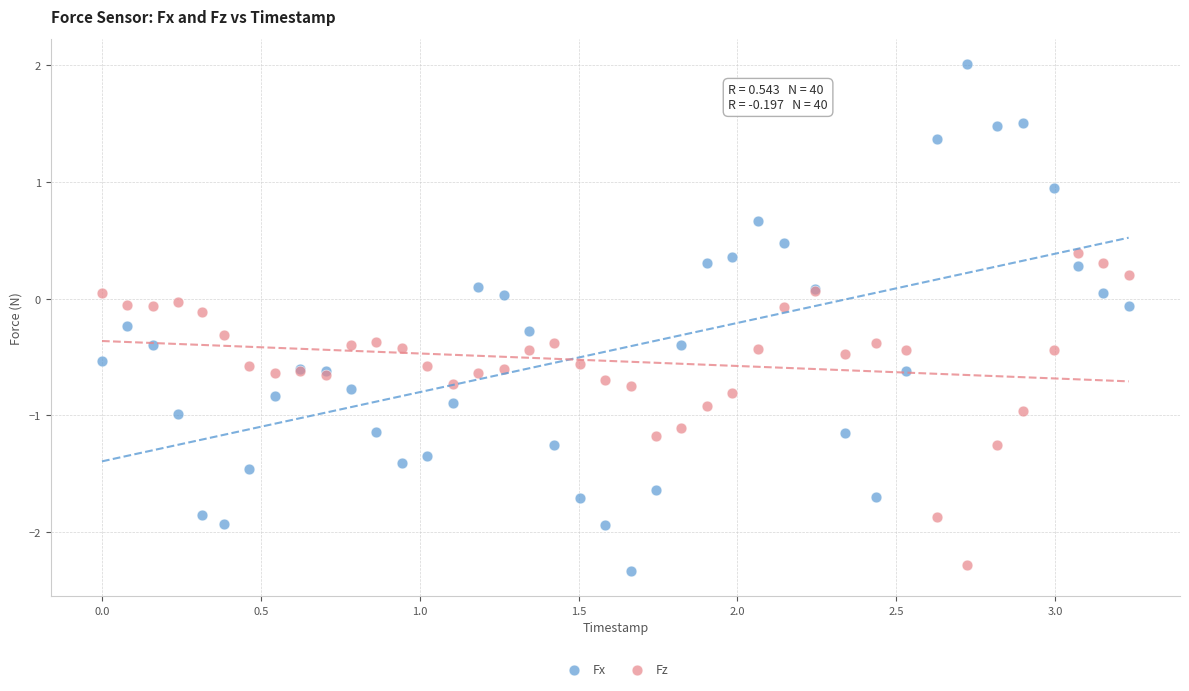

Which series reaches the maximum Y coordinate?

Fx